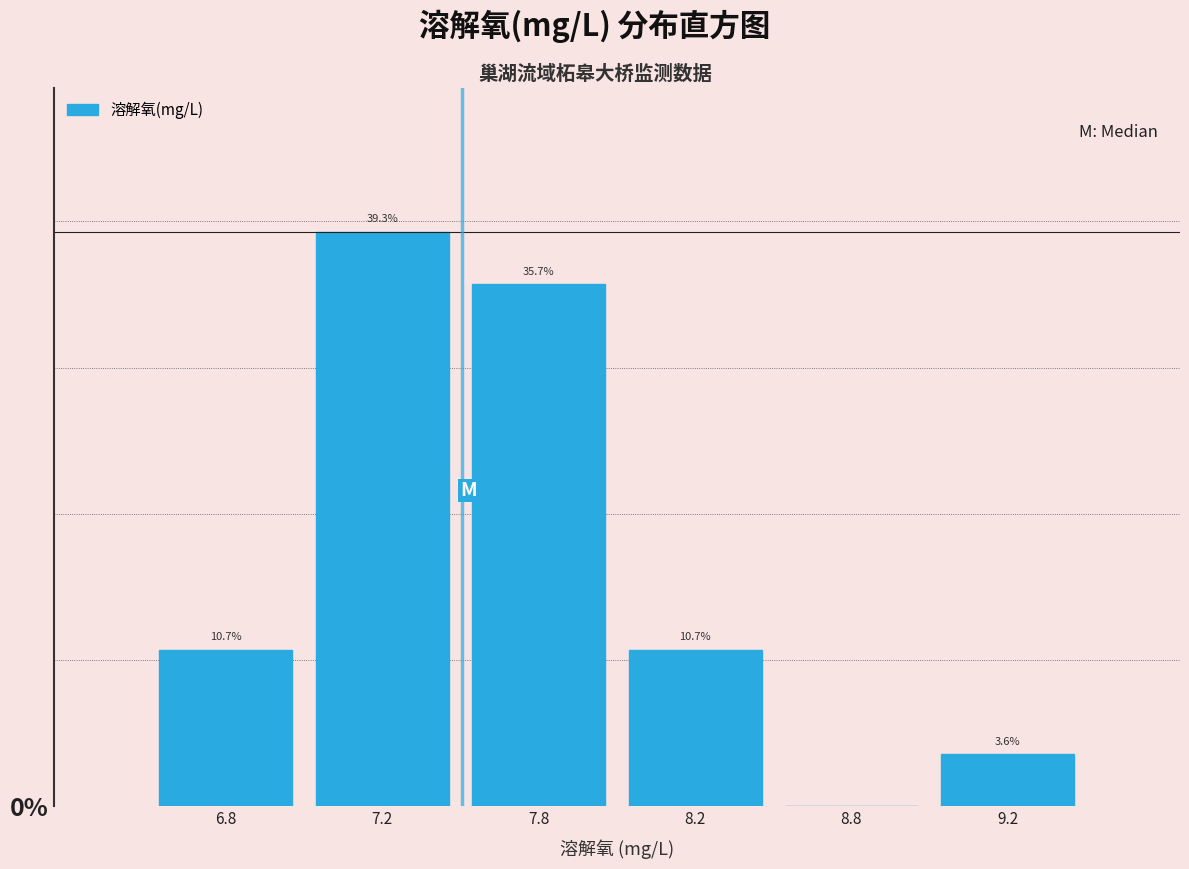

Are the bars horizontal?

No